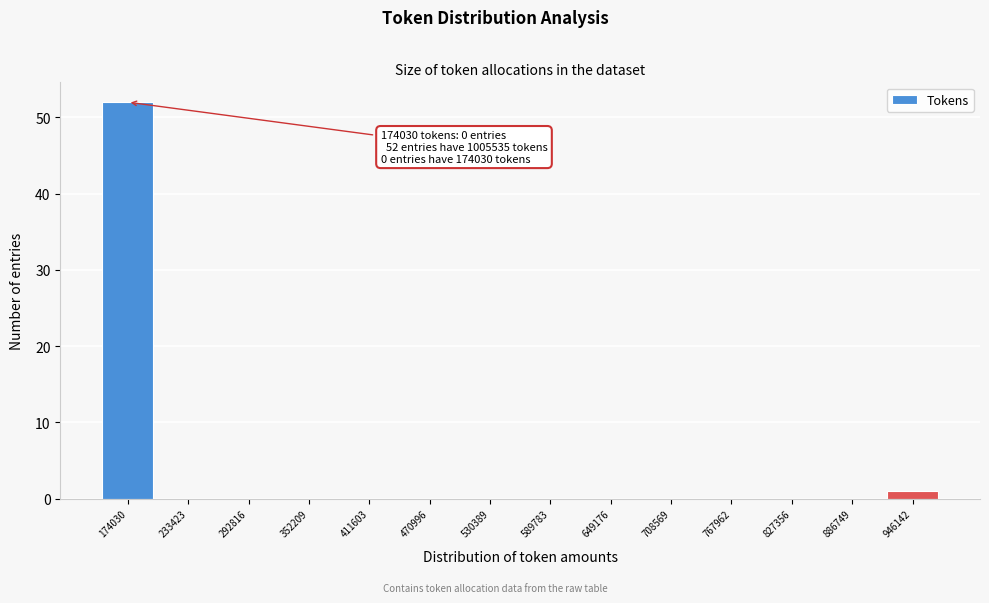

Reading right to left, transcribe all the data shown in this chart.

946142=1	886749=0	827356=0	767962=0	708569=0	649176=0	589783=0	530389=0	470996=0	411603=0	352209=0	292816=0	233423=0	174030=52